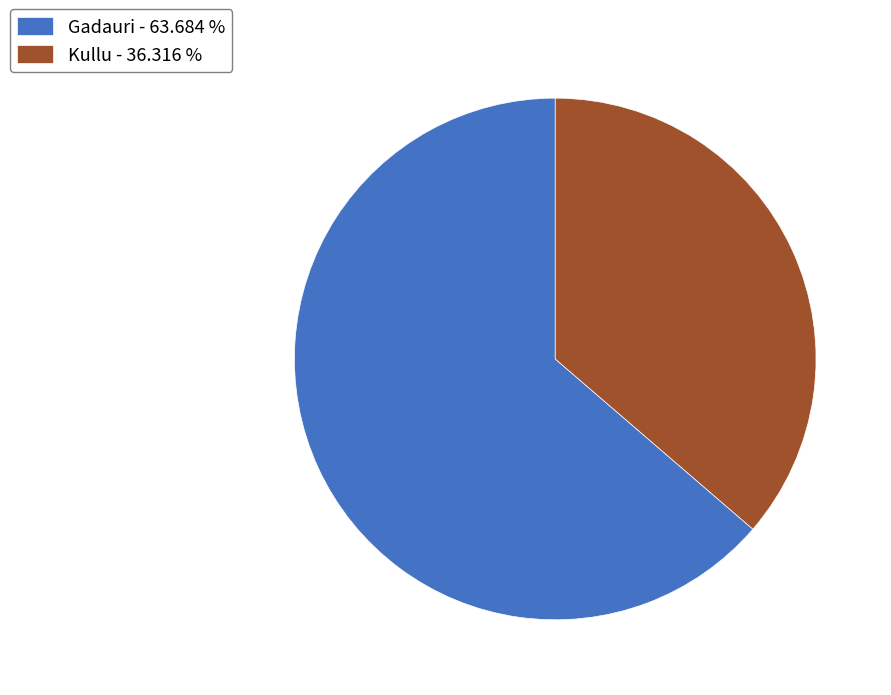

Rank the categories by value from highest to lowest.

Gadauri, Kullu